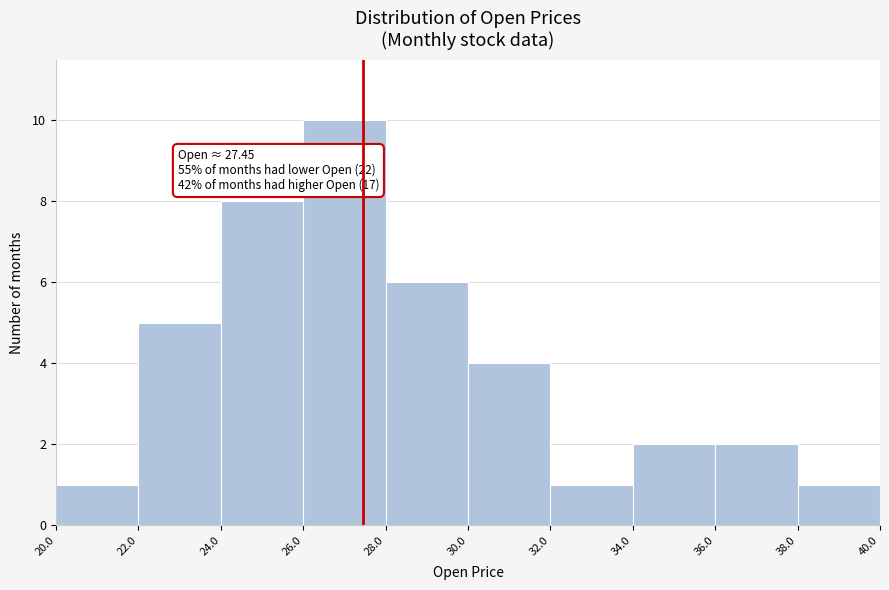

Which range on the x-axis has the tallest bar?

26.0 to 28.0